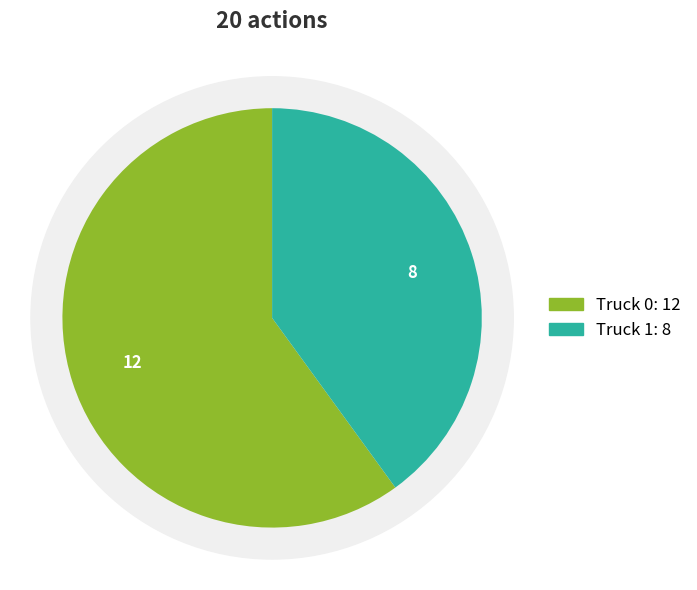

To the nearest percent, what is the difference between the largest and smallest slice percentages?

20%